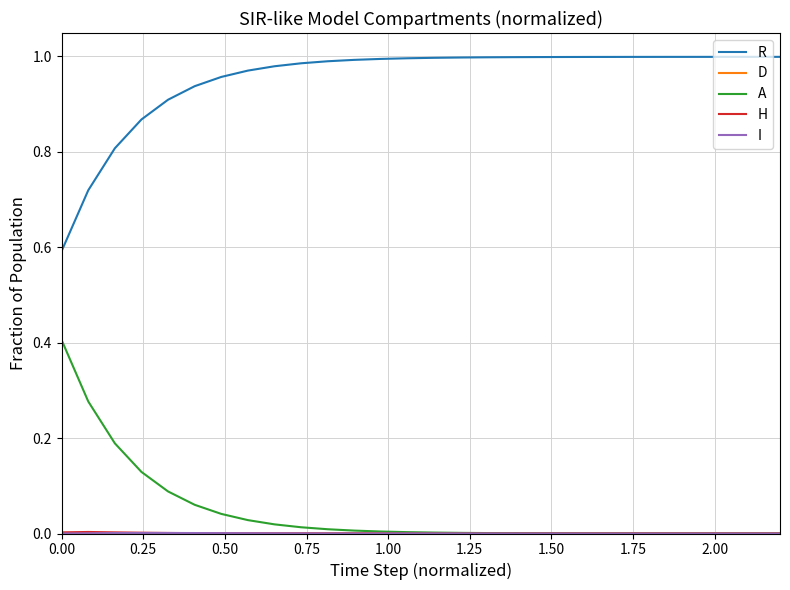

Which series has the largest total across all categories?

R